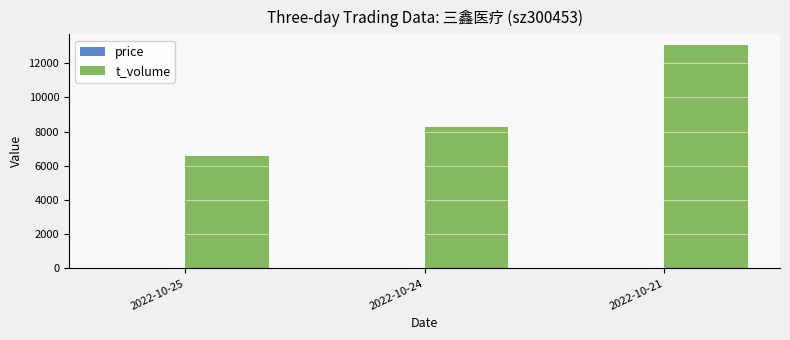

At which category is the sum across all series the highest?

2022-10-21